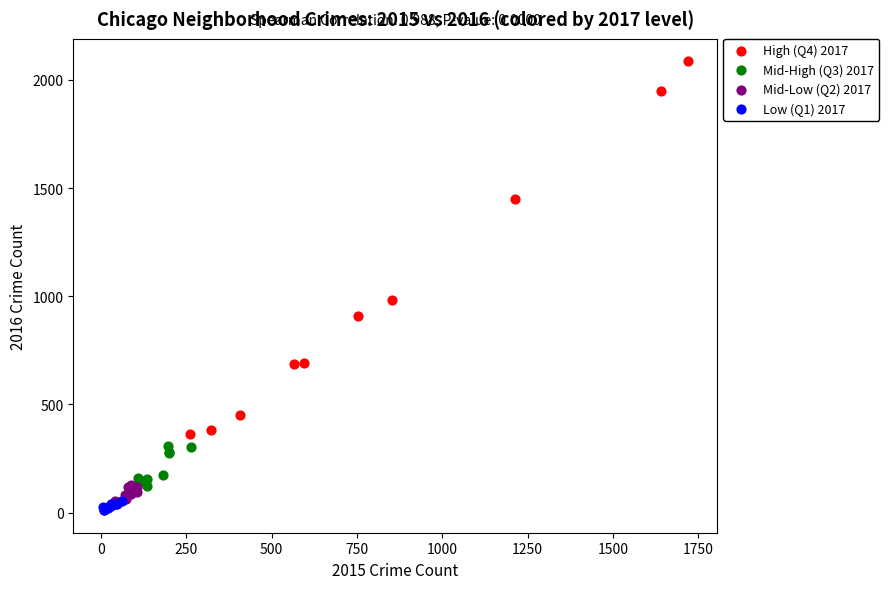

Which series has the widest spread of Y values?

High (Q4) 2017